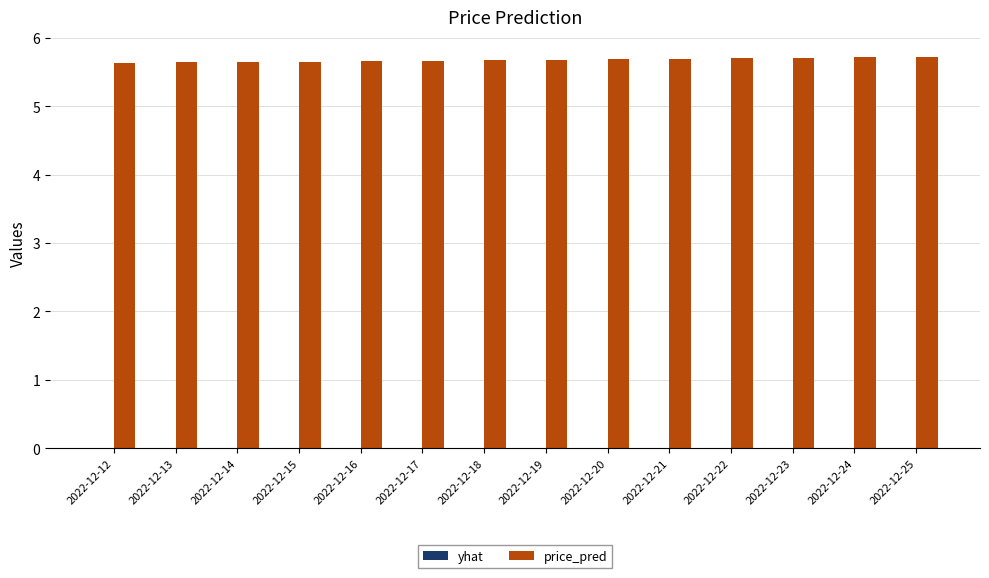

Is it true that price_pred equals 2.6 at 2022-12-17?

False